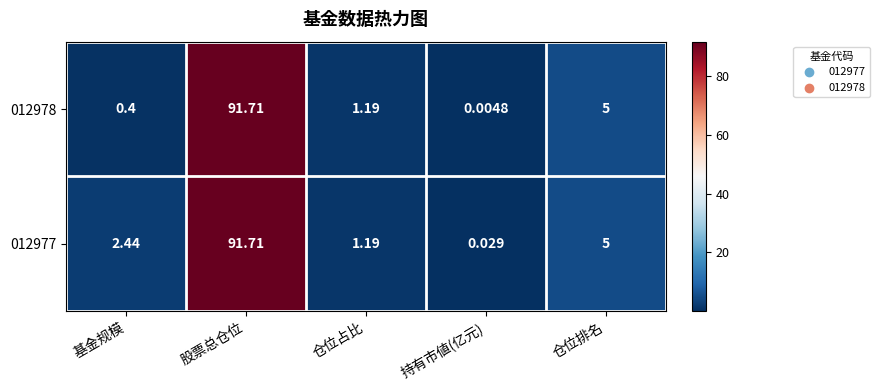

At which category does the chart reach its peak across all series?

股票总仓位